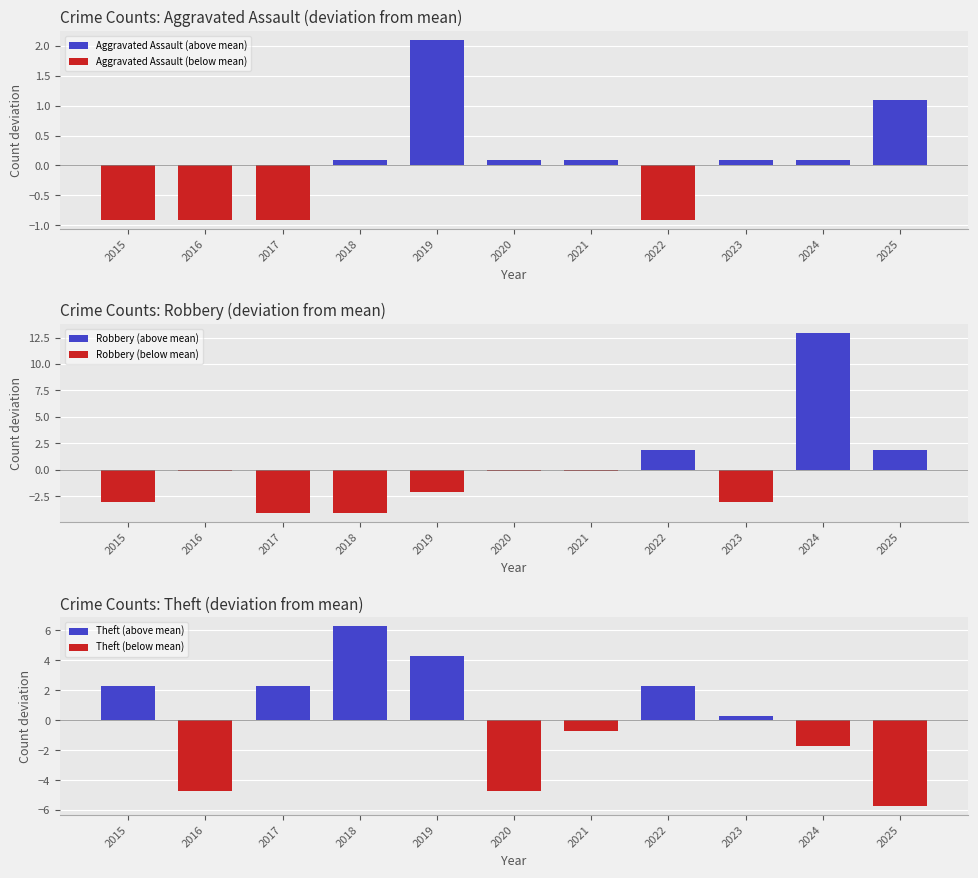

How many values in Aggravated Assault (below mean) are below zero?

4